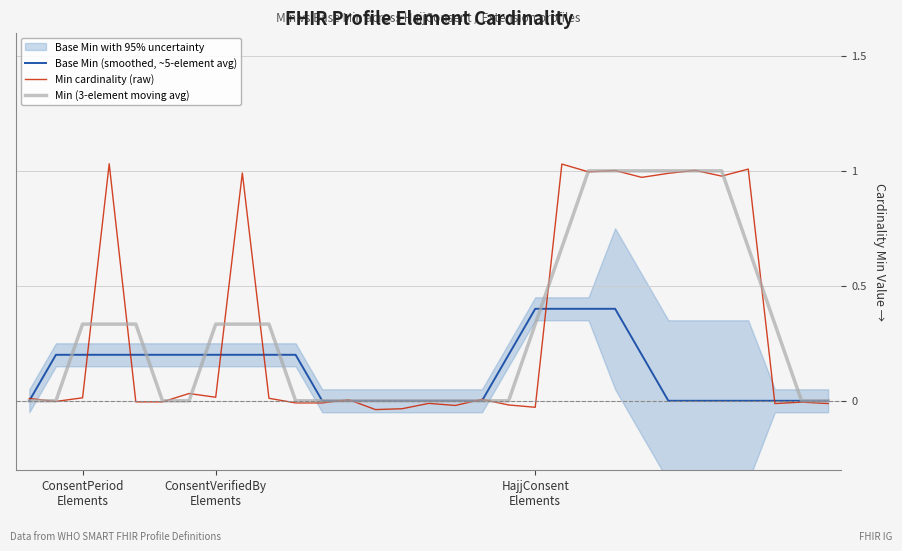

At how many categories does at least one series exceed 0?

24